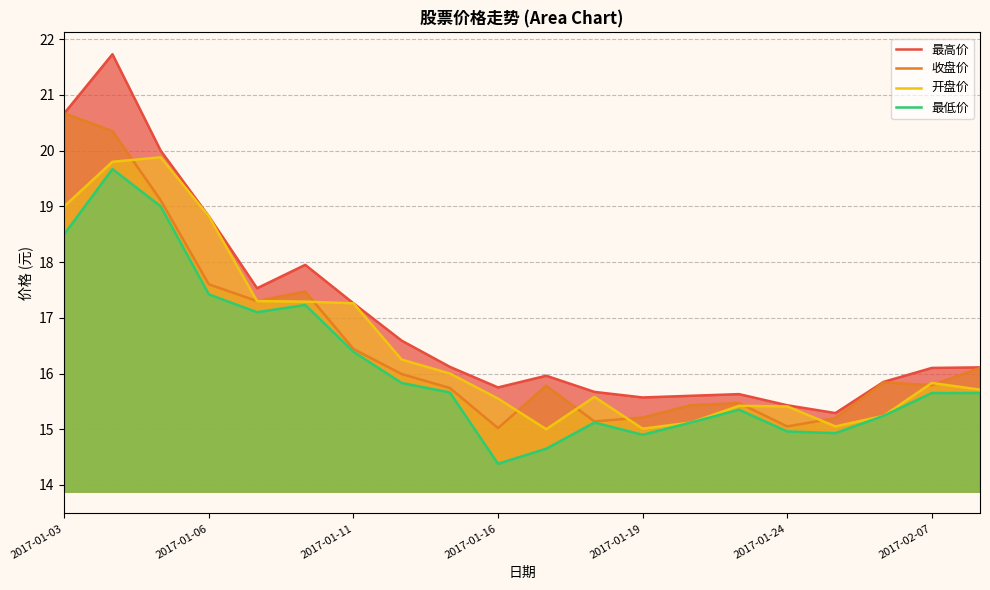

Is it true that 收盘价 equals 5.4 at 2017-01-03?

False